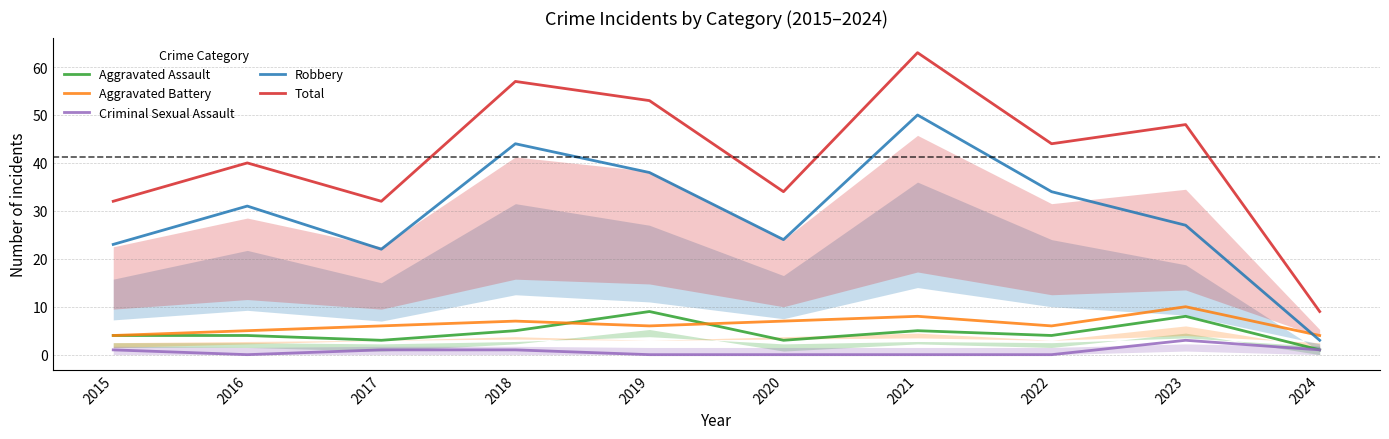

Which label corresponds to the largest value in the chart?

2021